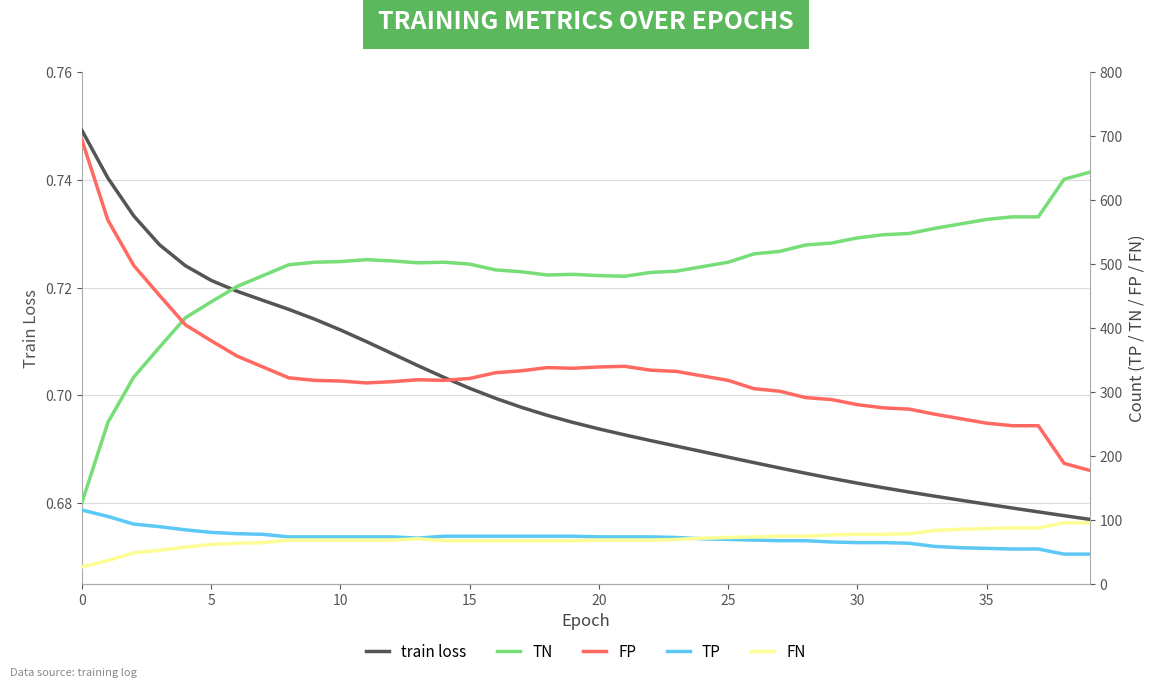

True or false: FN and train loss intersect in this chart.

False